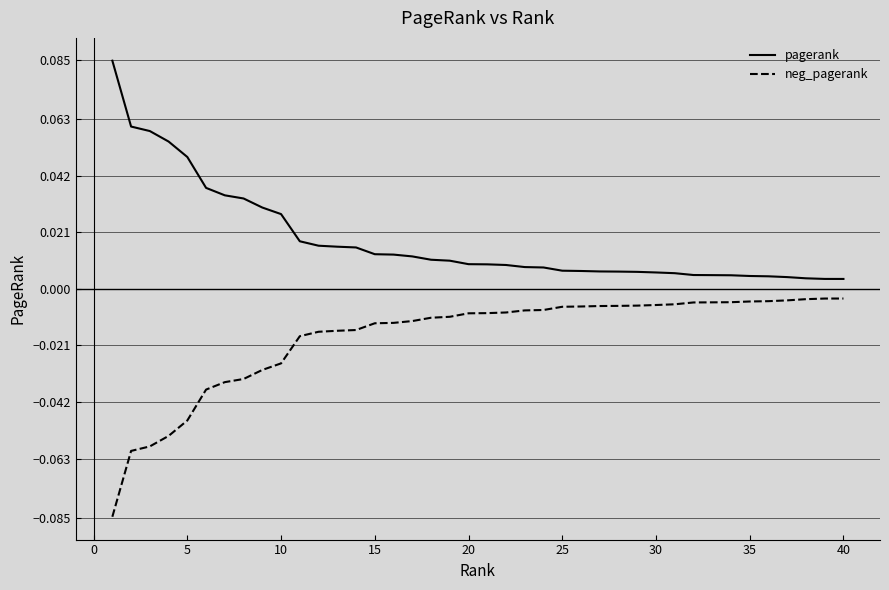

List the series in order of their peak value, lowest first.

neg_pagerank, pagerank